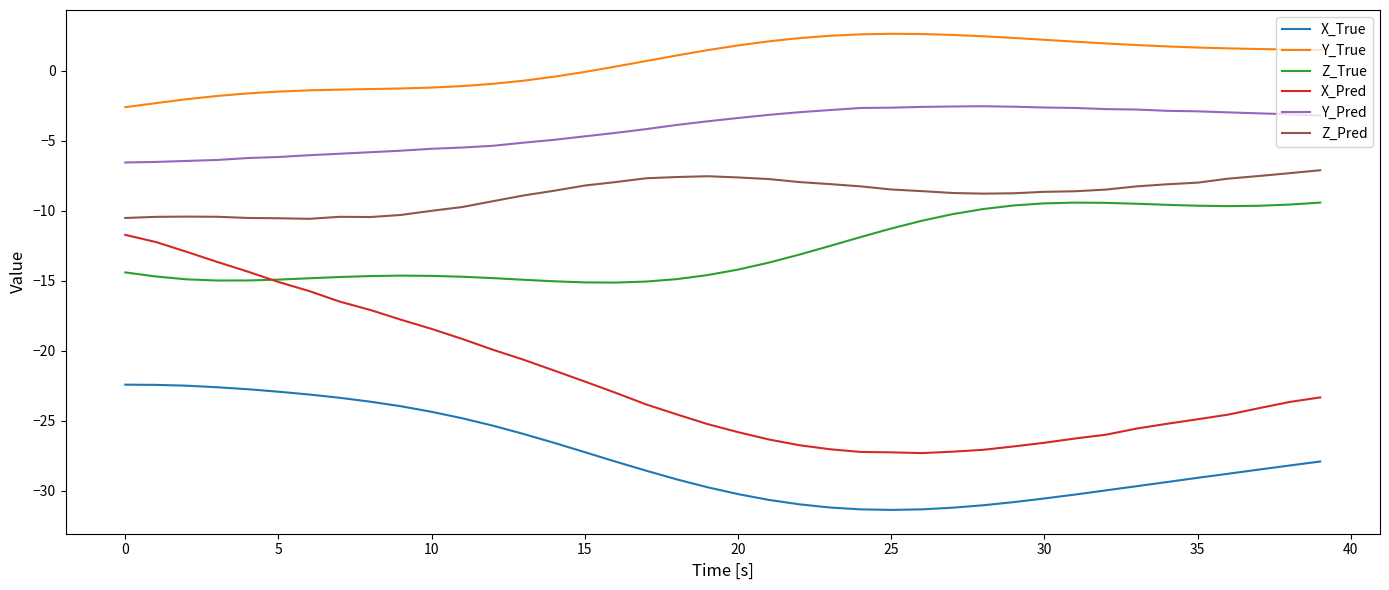

Which series has the largest range (max minus min)?

X_Pred